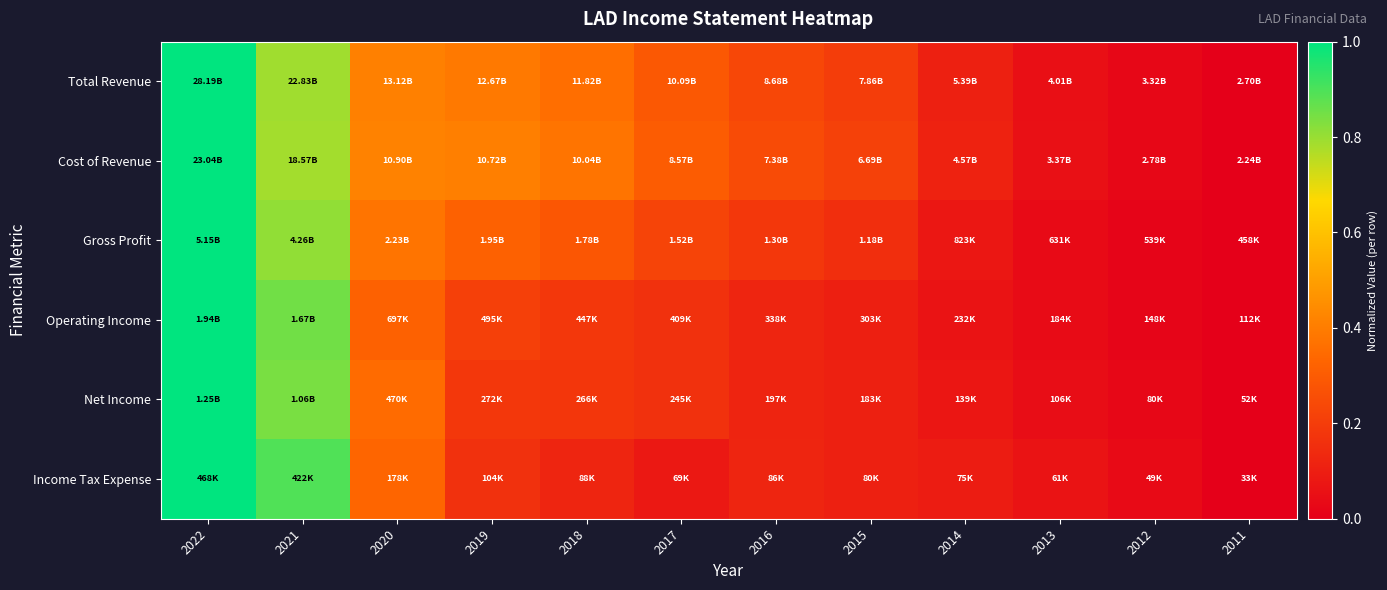

At 2017, list the series in order from largest to smallest.

Cost of Revenue, Total Revenue, Gross Profit, Operating Income, Net Income, Income Tax Expense